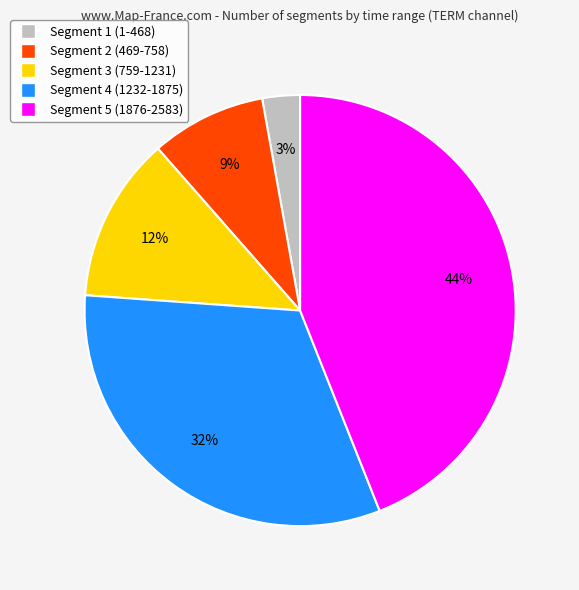

To the nearest percent, what is the average slice percentage?

20%